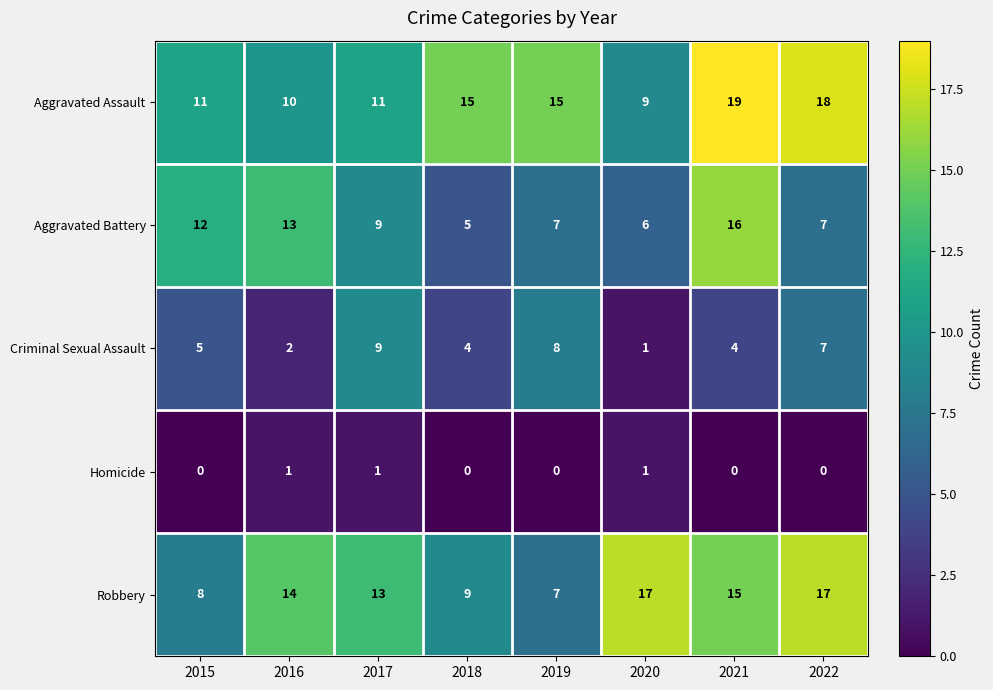

List the series in order of their peak value, highest first.

Aggravated Assault, Robbery, Aggravated Battery, Criminal Sexual Assault, Homicide